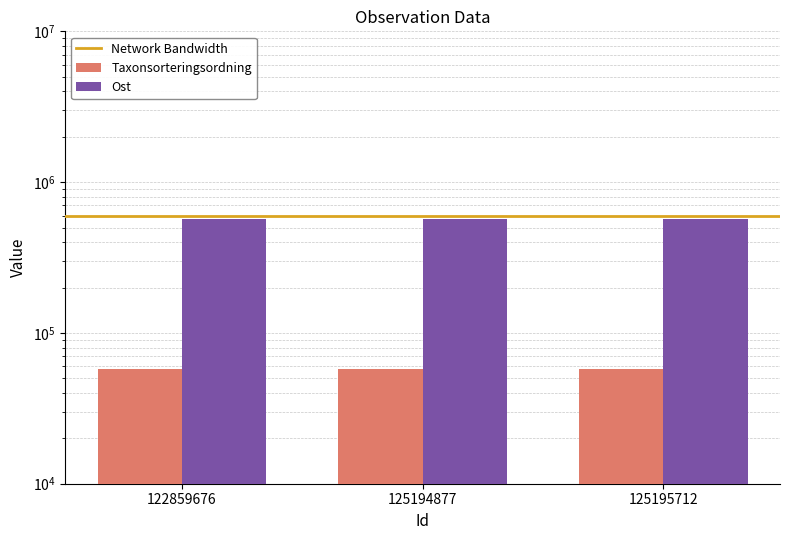

What is the total value across all series at 122859676?

627234